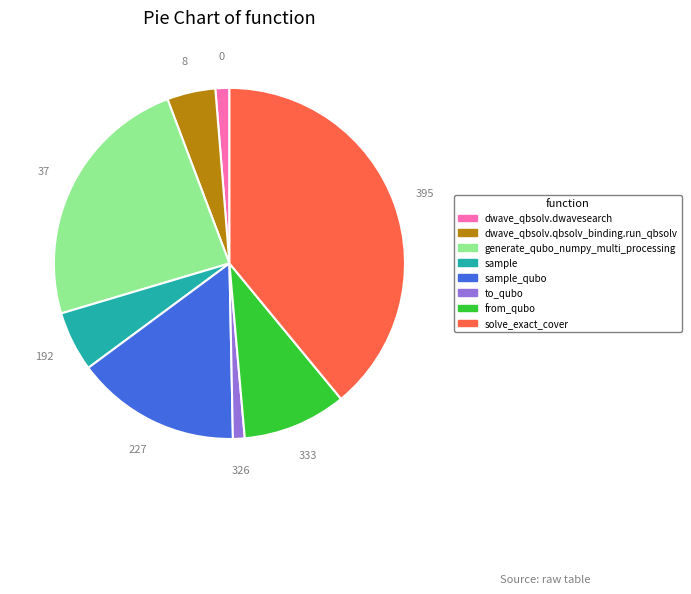

Is there a majority slice in this chart?

No